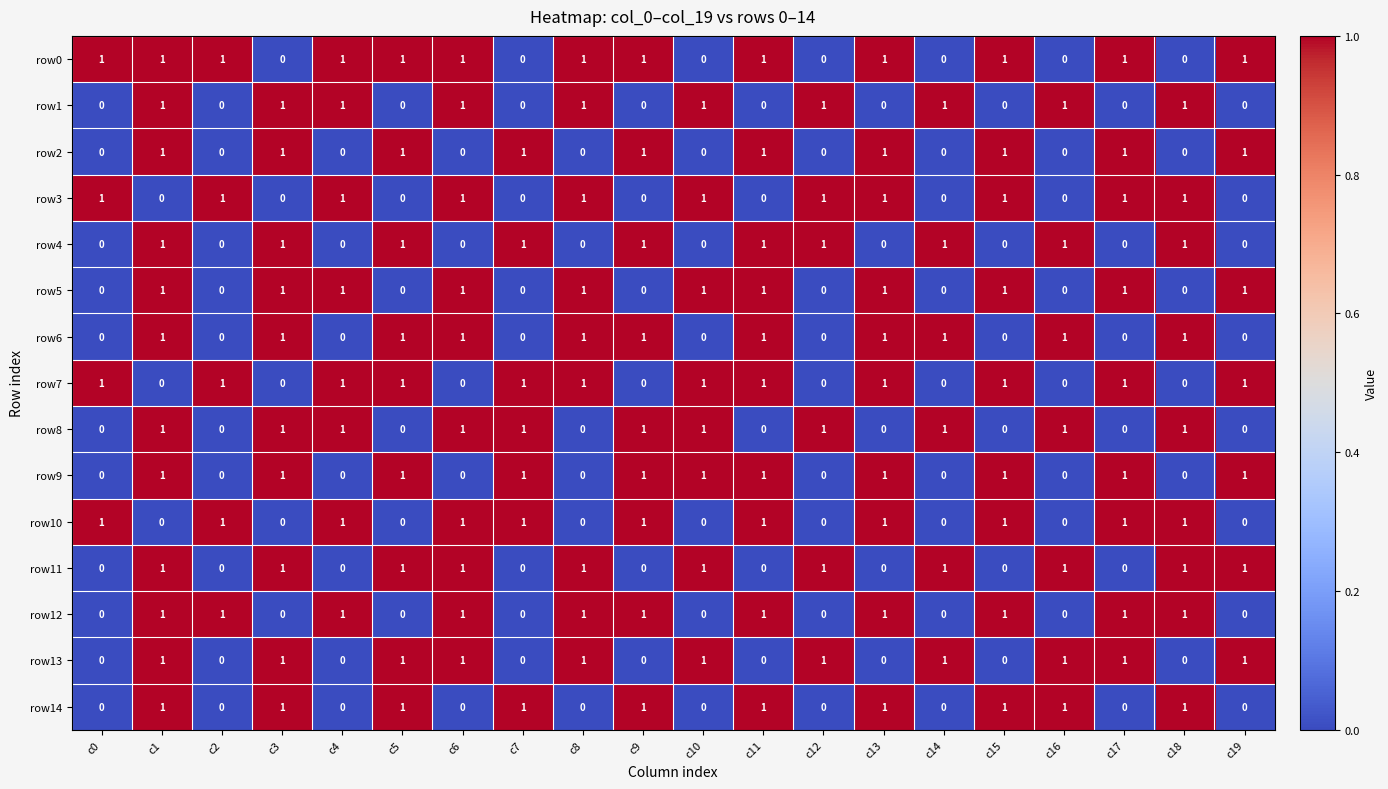

What is the difference between the highest and lowest values at c17?

1